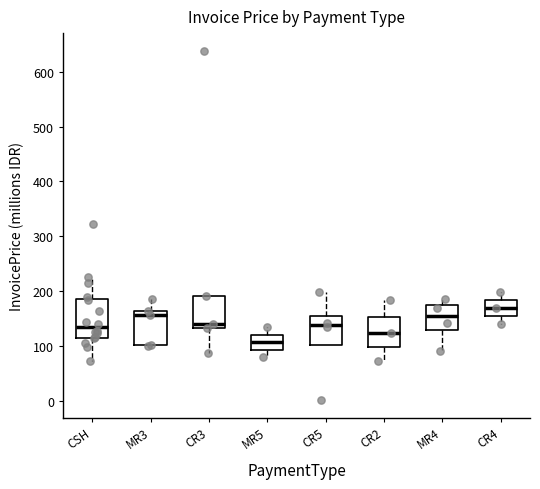

Reading left to right, transcribe this box plot: for each box, give where its median line is, the range the box spans, and where its two whiskers end, as read against the y-axis. The values are not printed on the chart, so give them approximately, as read against the axis.

CSH: median 130, box 110 to 180, whiskers 70 to 230
MR3: median 160 (just below the box's upper edge), box 100 to 160, whiskers 100 to 190
CR3: median 140, box 130 to 190, whiskers 90 to 190
MR5: median 110, box 90 to 120, whiskers 80 to 130
CR5: median 140, box 100 to 160, whiskers 100 to 200
CR2: median 120, box 100 to 150, whiskers 70 to 180
MR4: median 160, box 130 to 170, whiskers 90 to 190
CR4: median 170, box 160 to 180, whiskers 140 to 200